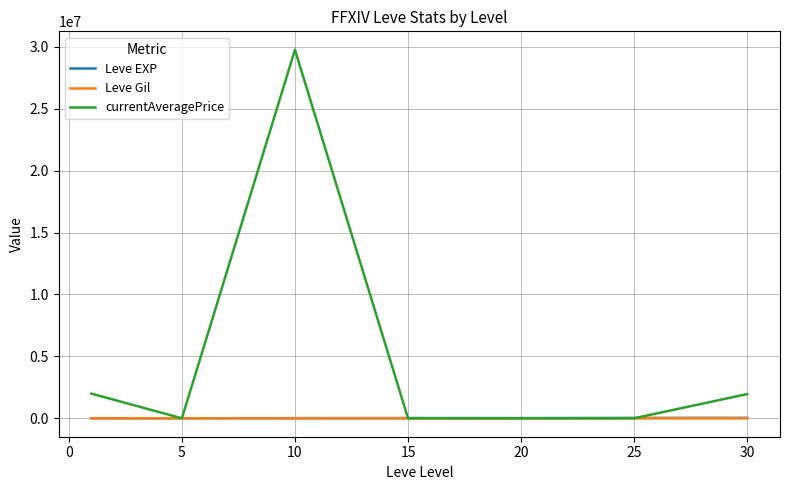

Which series has the widest spread of values?

currentAveragePrice